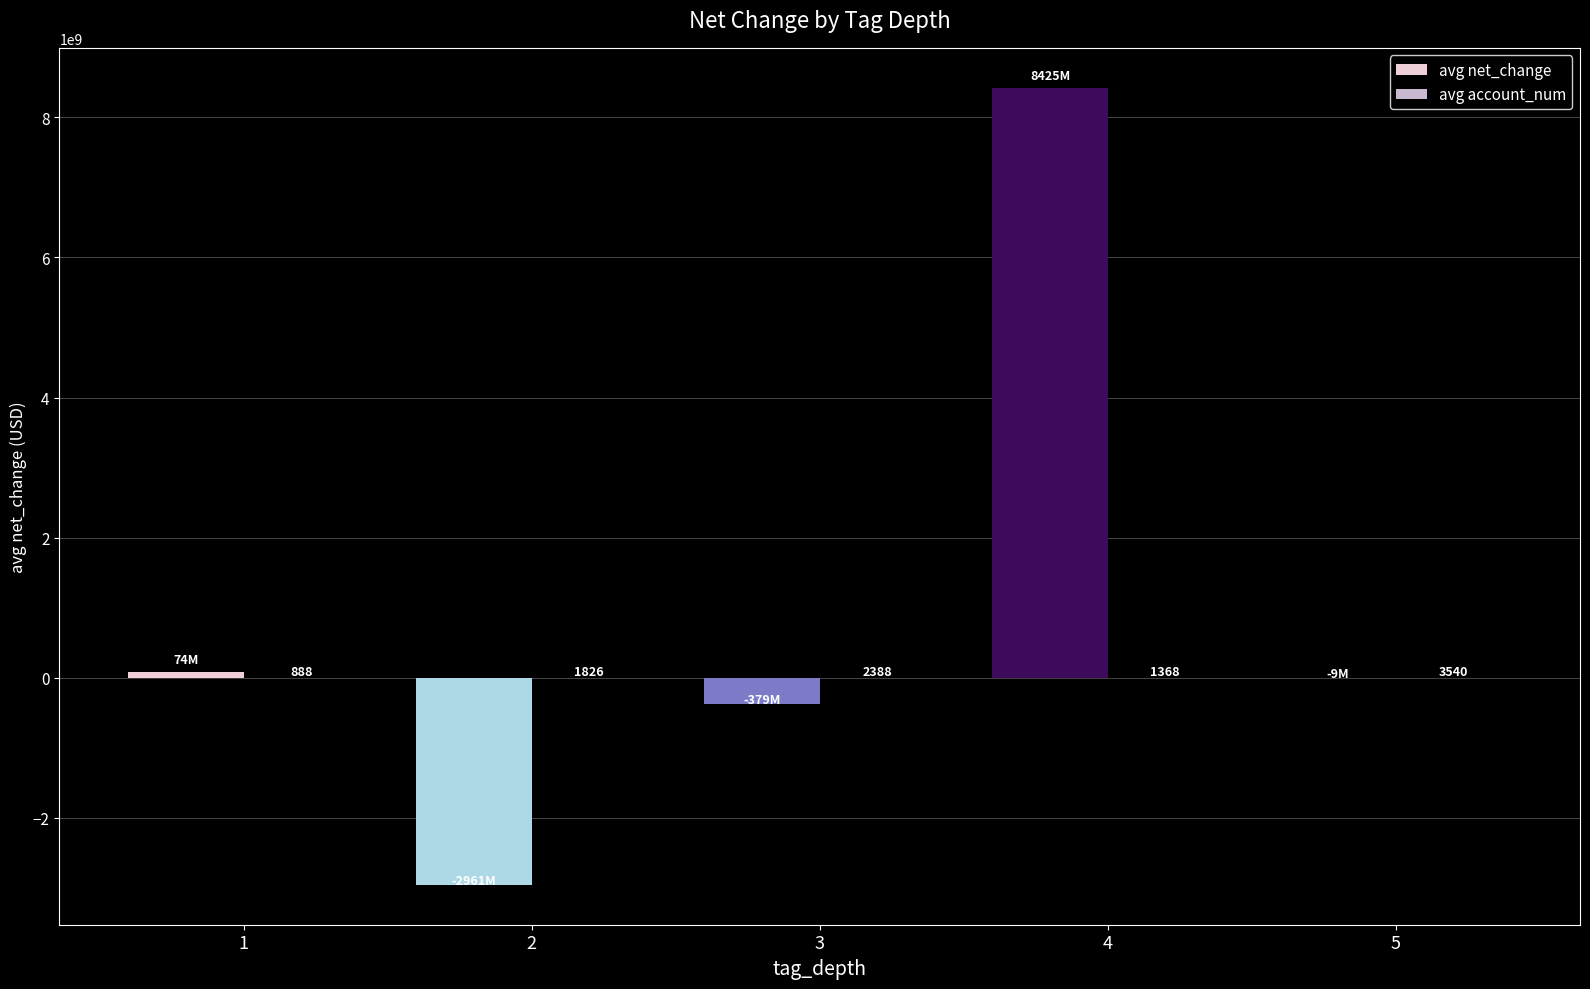

At which label does avg net_change reach its peak?

4